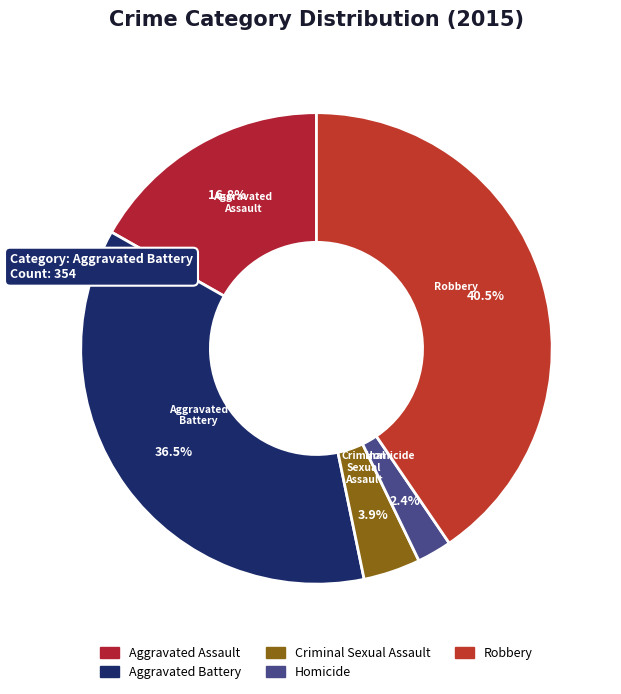

Which category has the smallest portion of the pie?

Homicide